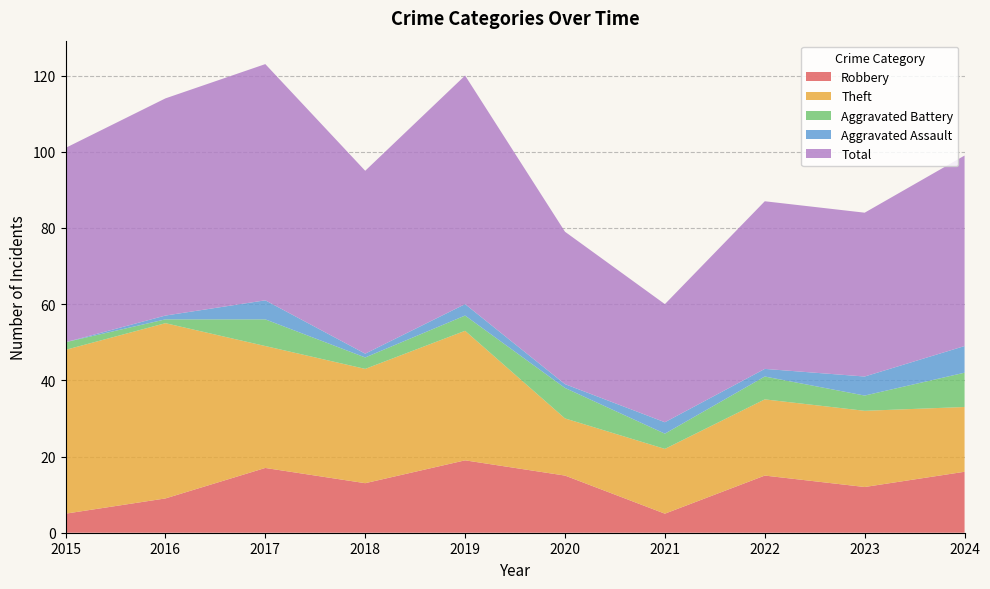

Reading left to right, list all the values displayed in this chart.

Robbery: 5	9	17	13	19	15	5	15	12	16
Theft: 43	46	32	30	34	15	17	20	20	17
Aggravated Battery: 2	1	7	3	4	8	4	6	4	9
Aggravated Assault: 0	1	5	1	3	1	3	2	5	7
Total: 51	57	62	48	60	40	31	44	43	50